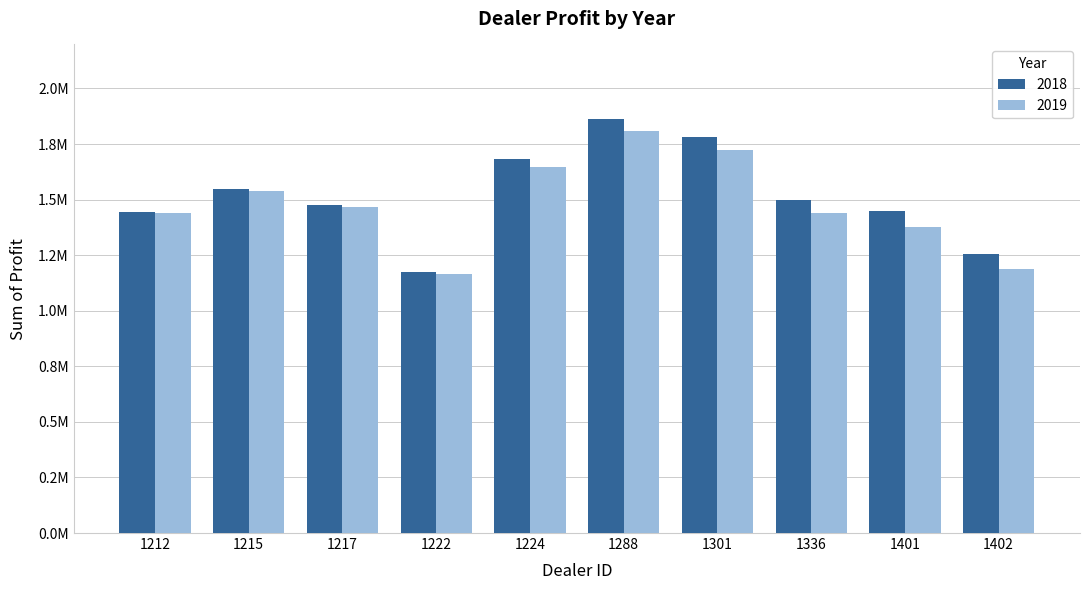

At which category is the sum across all series the highest?

1288